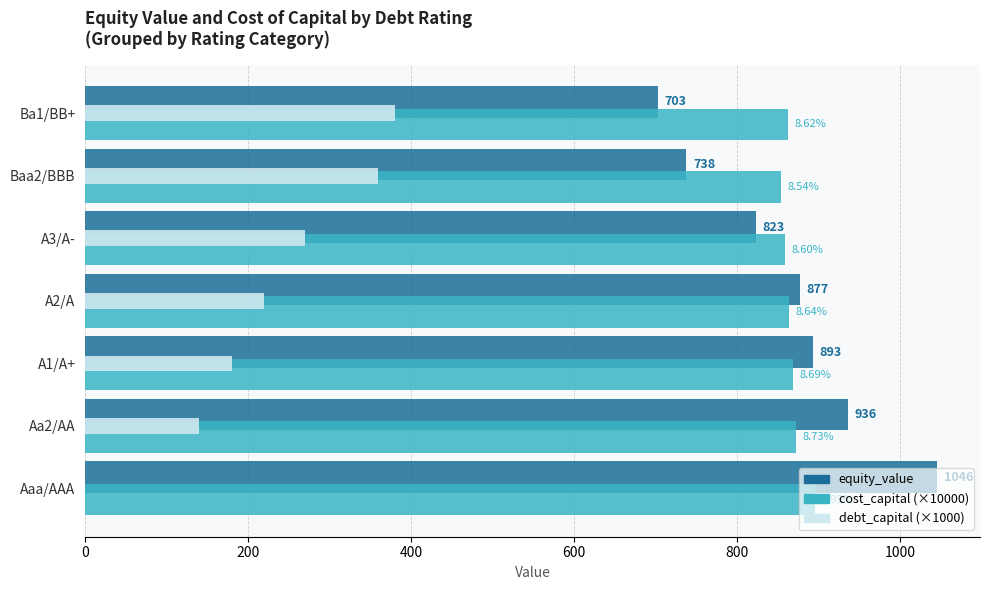

Which category has the highest value in the equity_value series?

Aaa/AAA